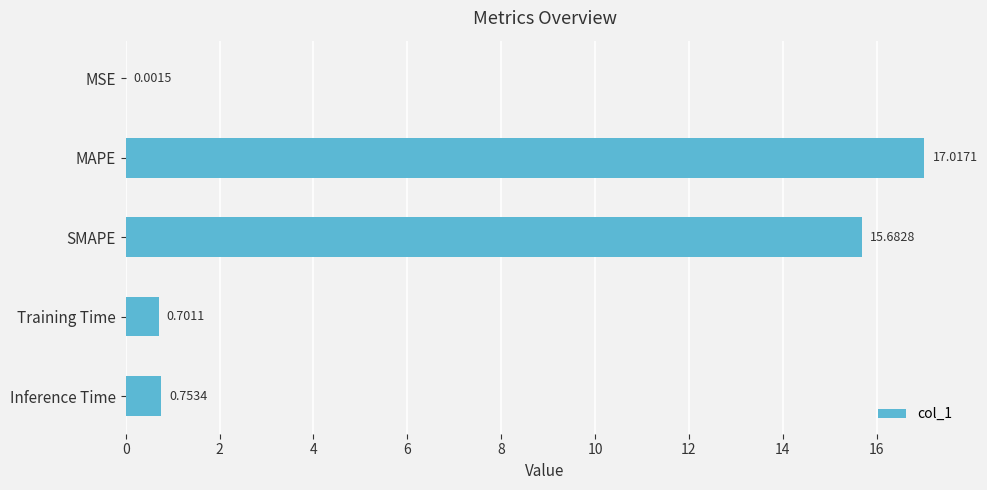

What is the sum of all values?

34.2